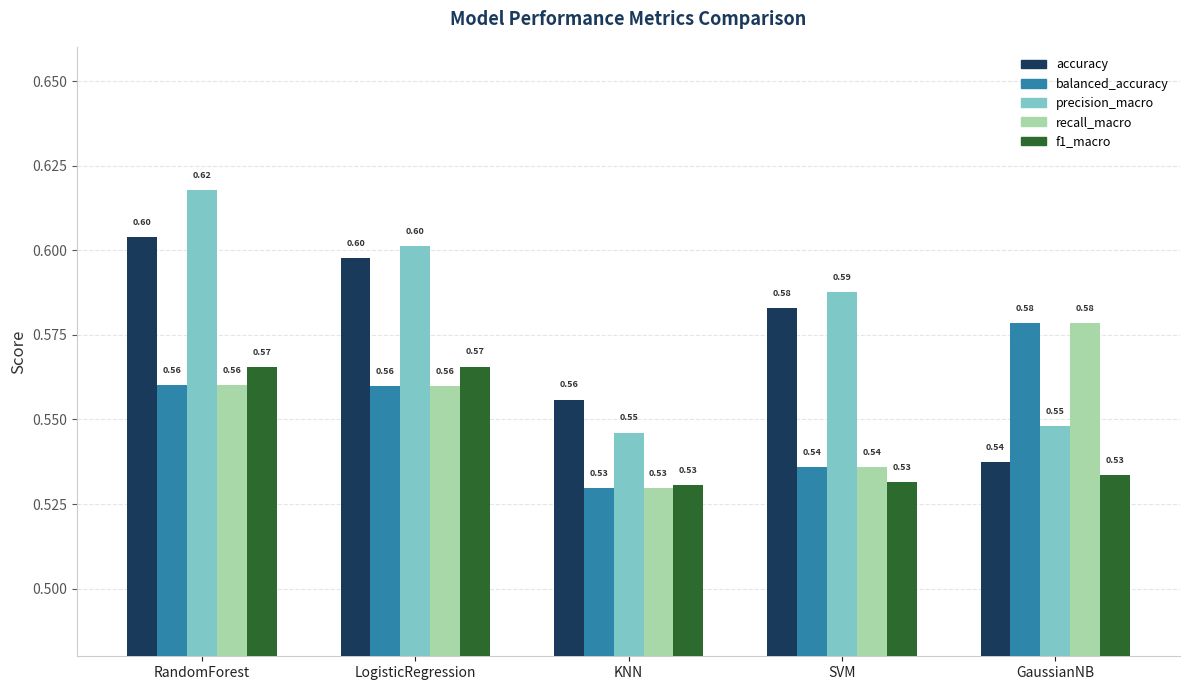

At which category is the sum across all series the highest?

RandomForest